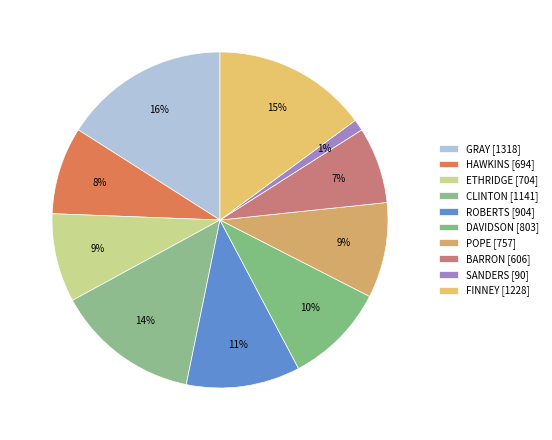

The POPE slice represents 1% of the pie. True or false?

False